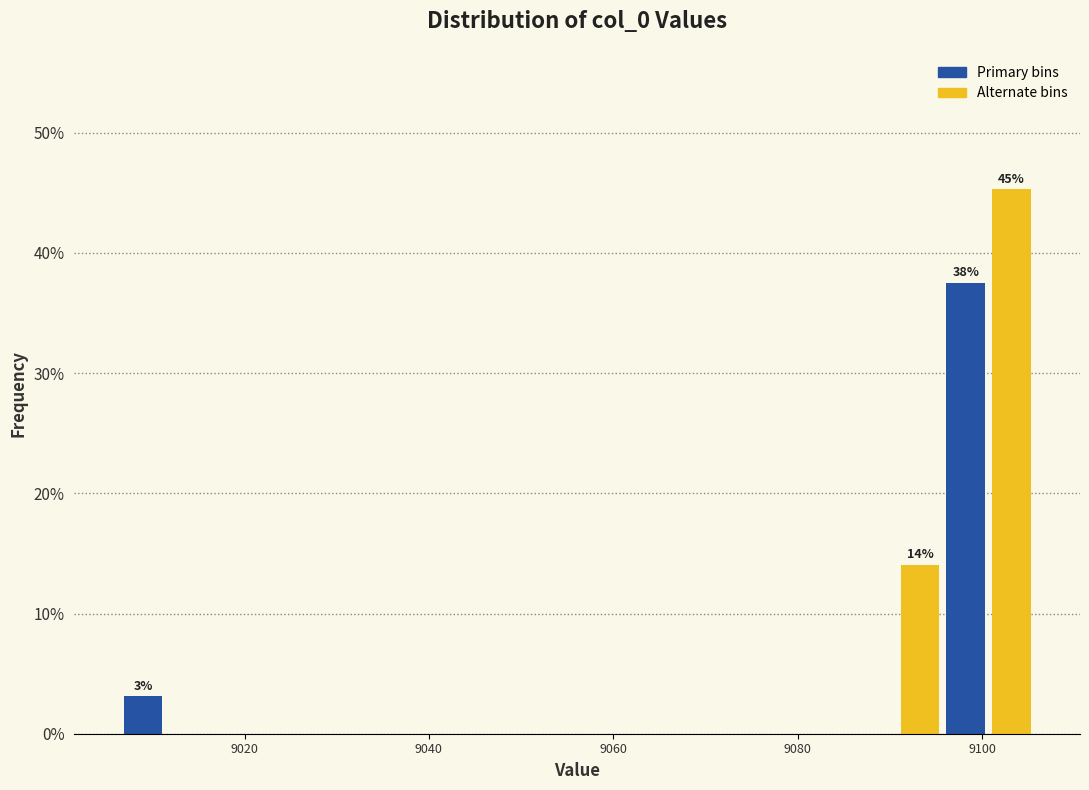

Read against the x-axis, roughly where is the centre of the tallest bar?

9104